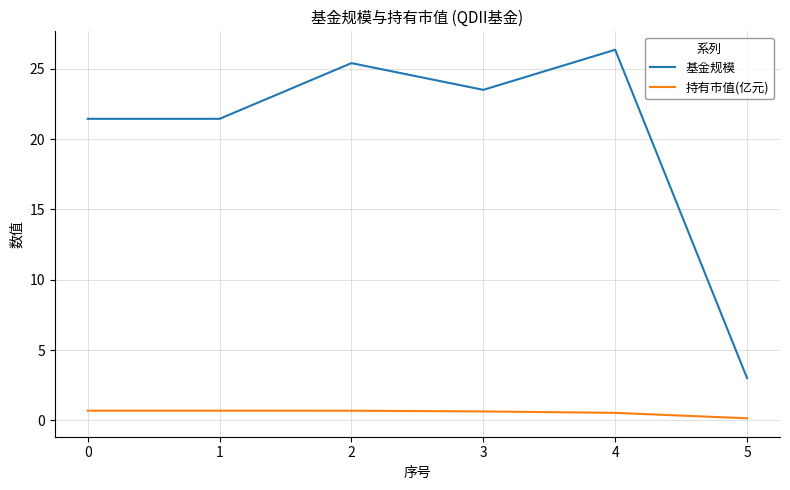

Which category has the highest value across all series?

4